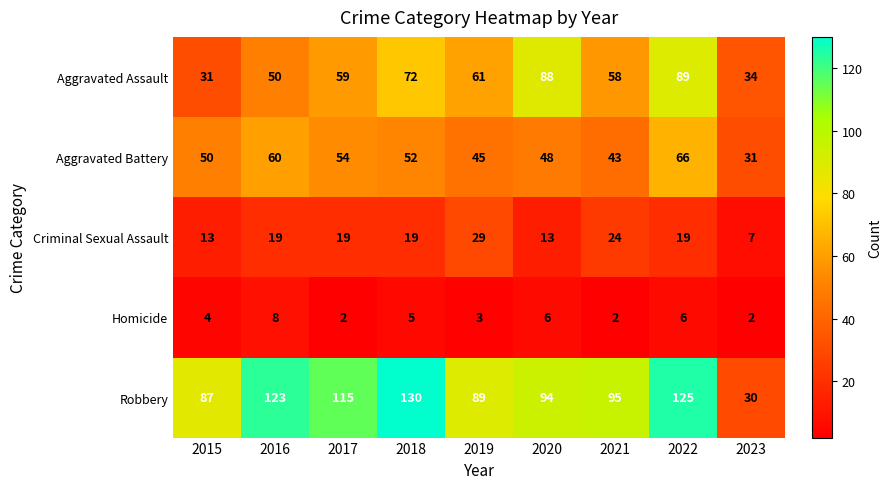

Between 2019 and 2023, which series saw the biggest shift?

Robbery